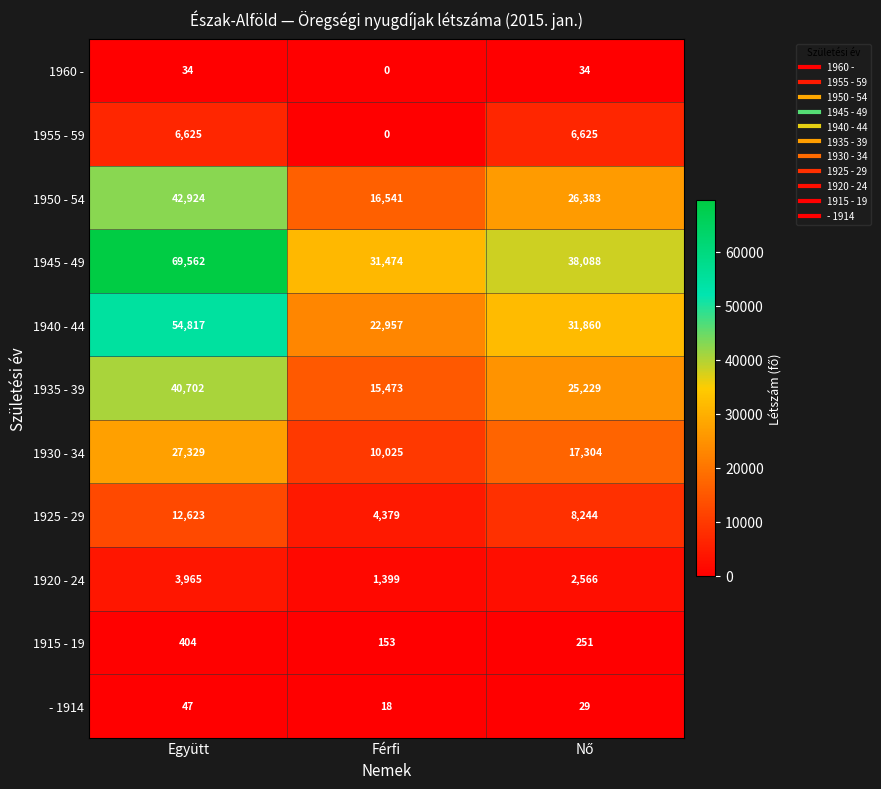

What value does the 1935 - 39 series have at Együtt?

40702